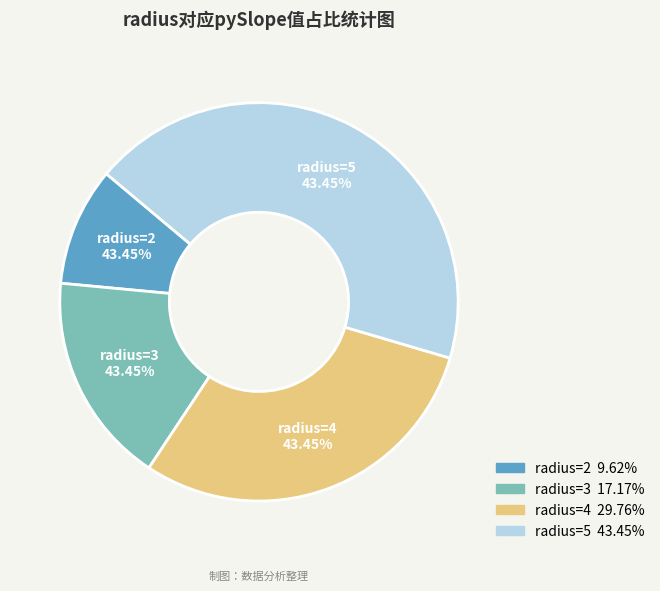

To the nearest percent, what is the difference between the largest and smallest slice percentages?

34%